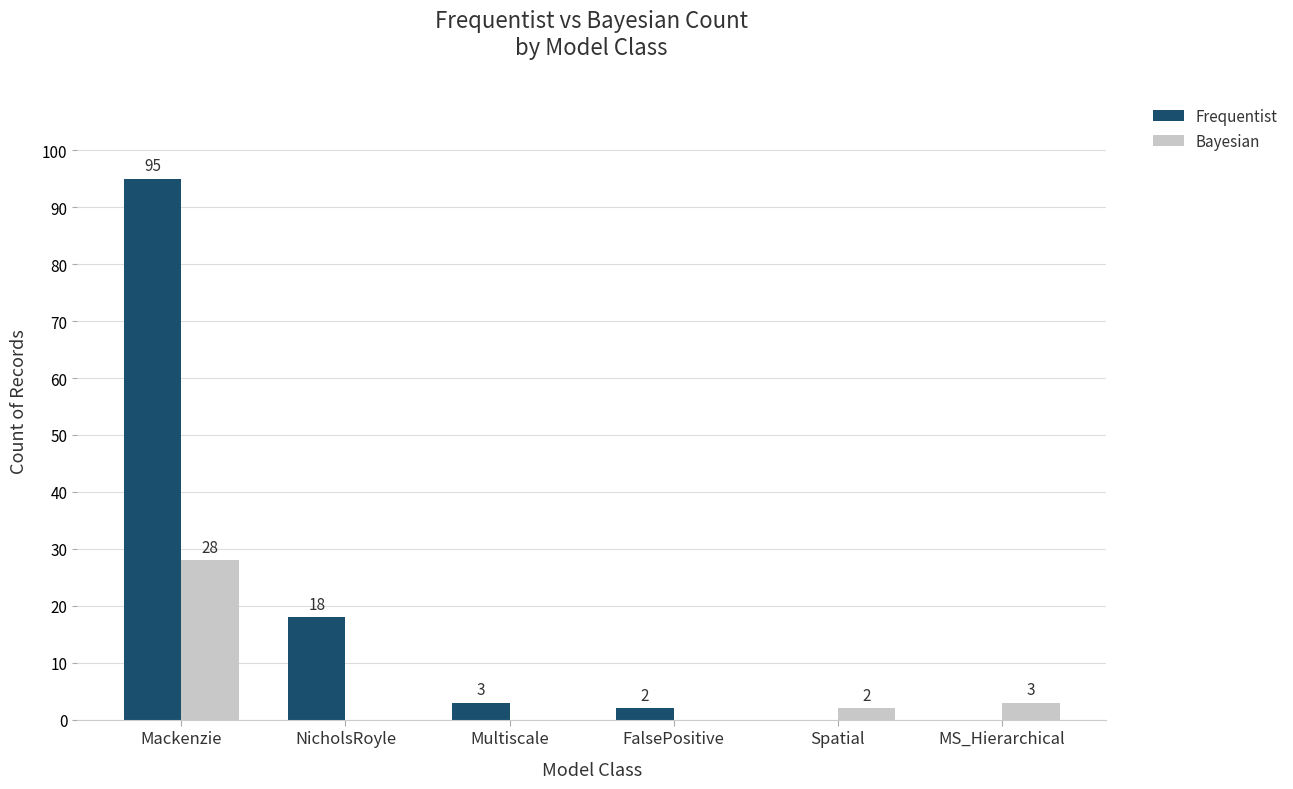

How many values in Bayesian are above zero?

3